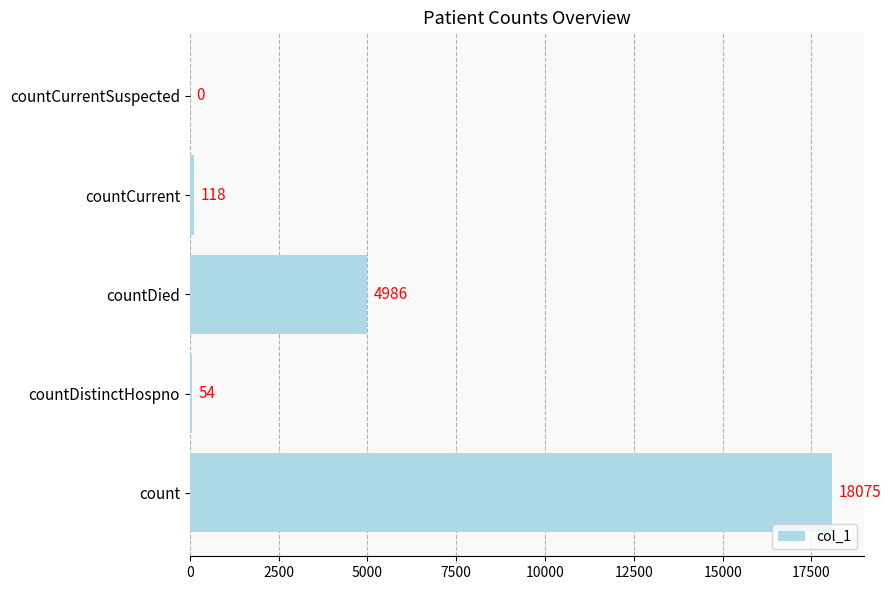

The chart shows a value of 118 at countCurrent. True or false?

True